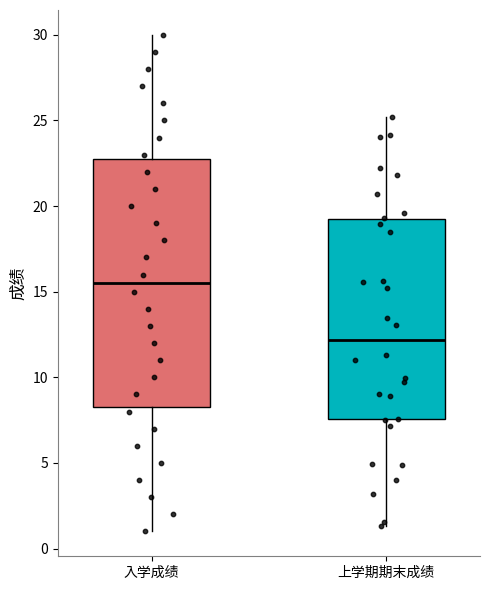

Reading left to right, read every box against the y-axis: the position of its median line, the range the box covers, and the ends of its whiskers. The values are not printed on the chart, so give them approximately, as read against the axis.

入学成绩: median 15.5, box 8.5 to 23.0, whiskers 1.0 to 30.0
上学期期末成绩: median 12.0, box 7.5 to 19.0, whiskers 1.5 to 25.0